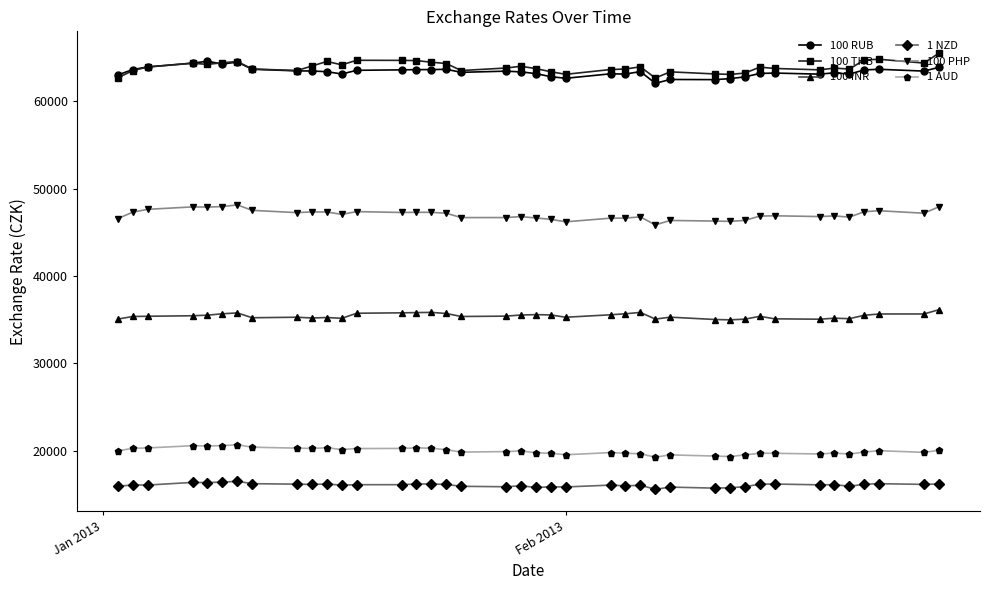

What is the smallest value displayed?

15564